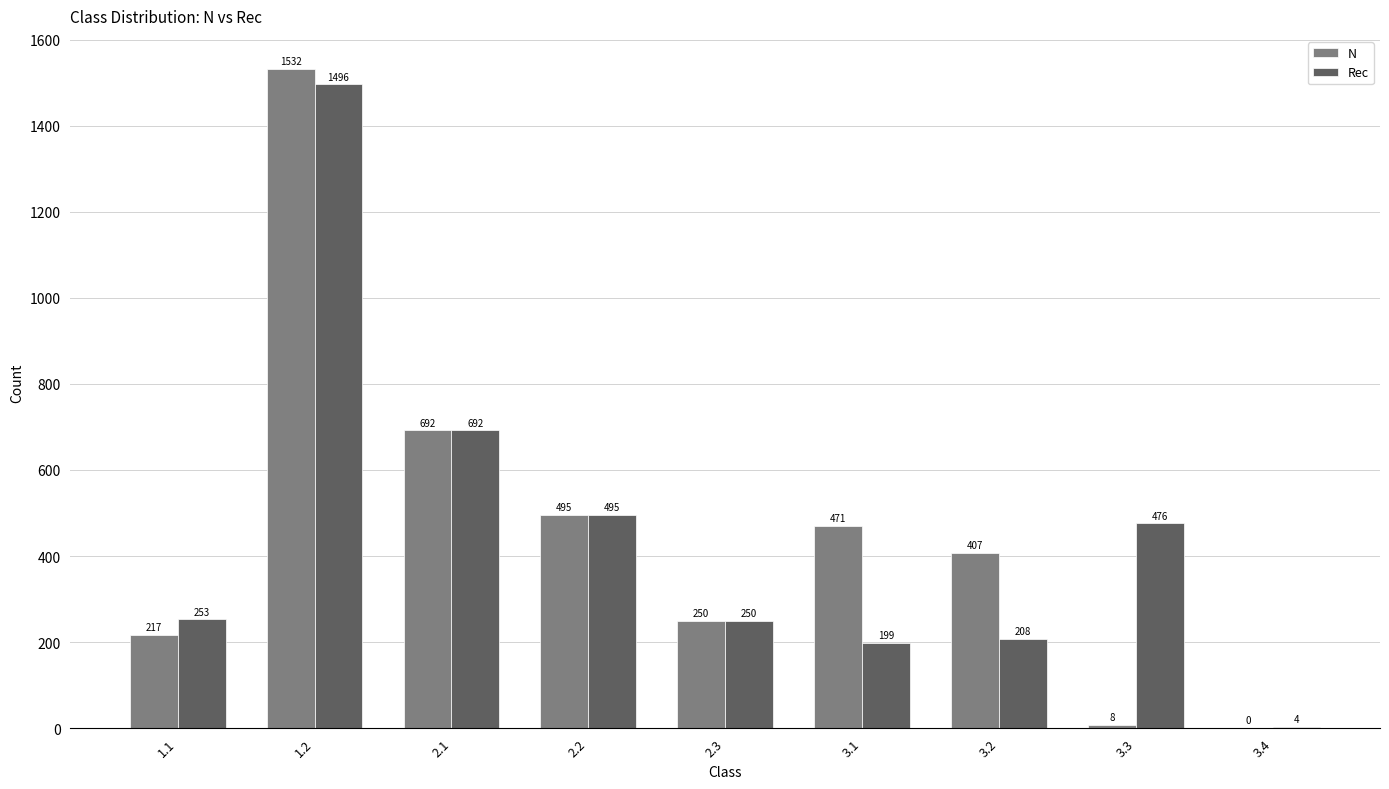

What is the total value across all series at 3.3?

484